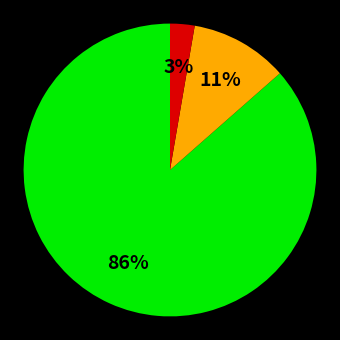

Count the number of slices in the pie.

3